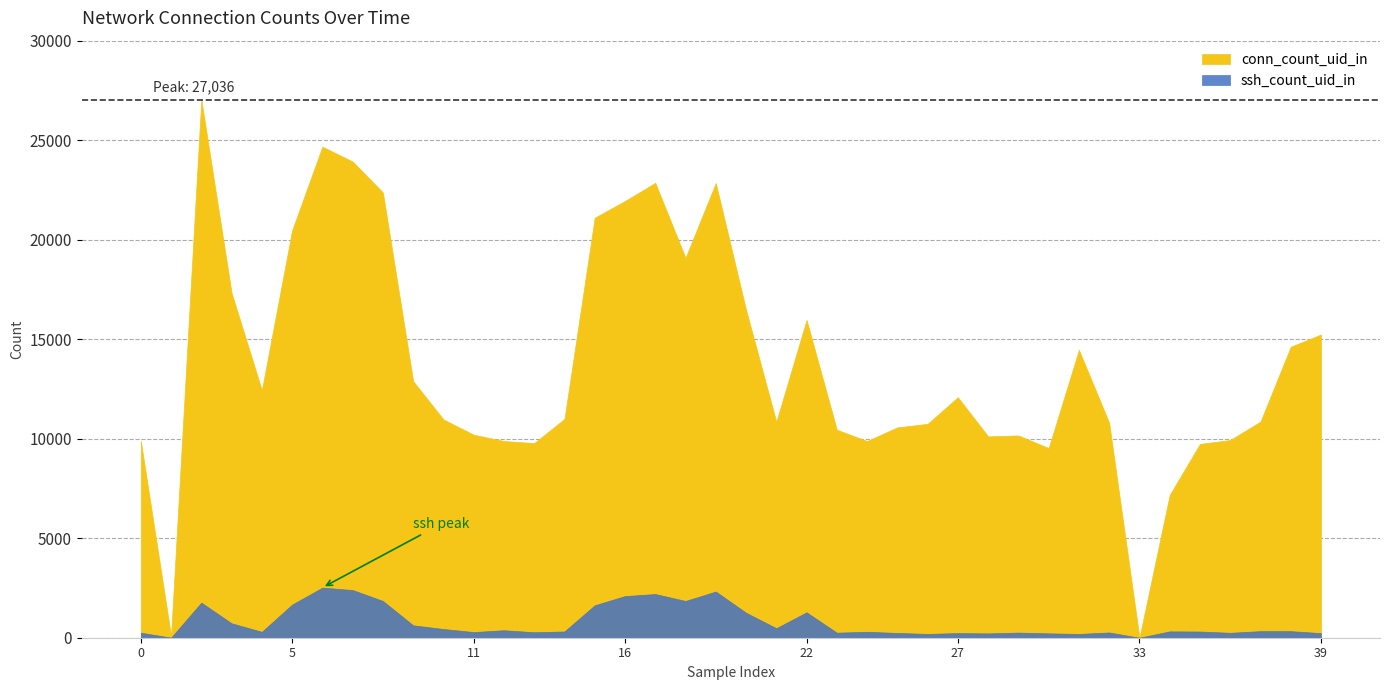

Does the chart have visible grid lines?

Yes